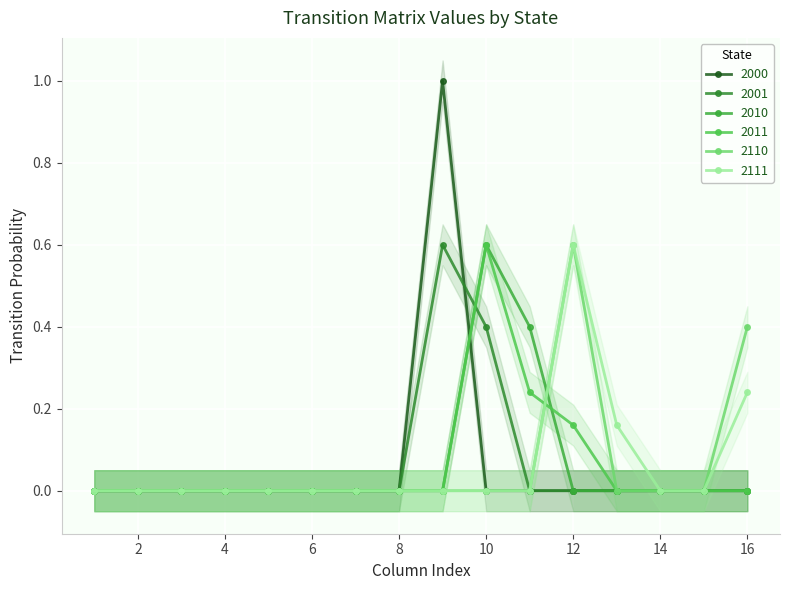

True or false: 2010 has a value of 0.2 at 11.

False